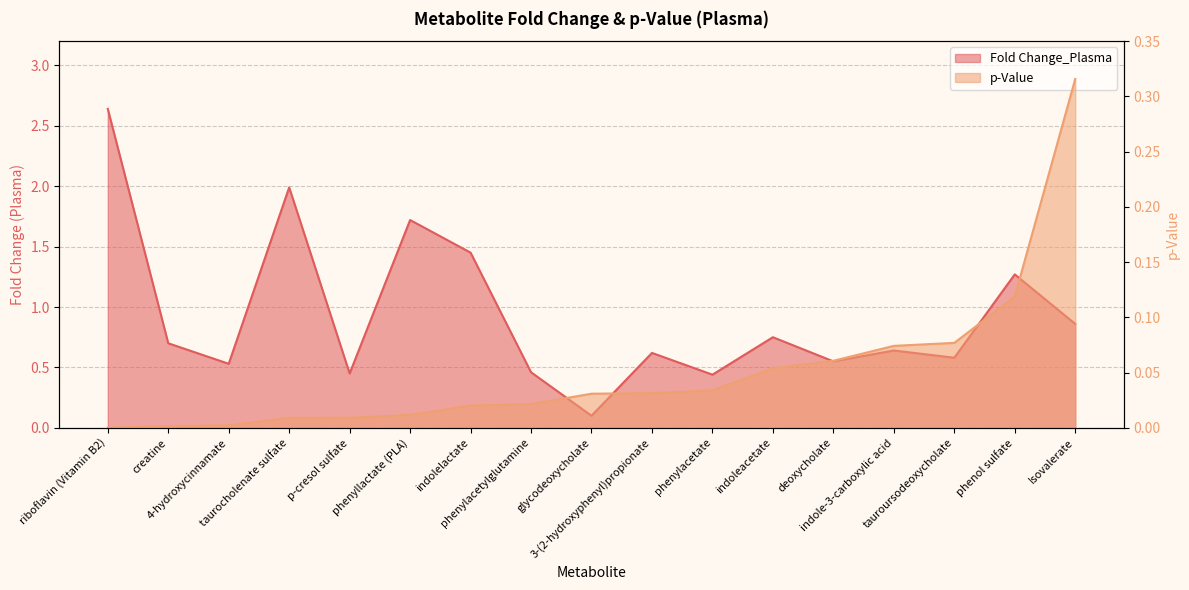

Is the value of p-Value at Isovalerate greater than the value of Fold Change_Plasma at 3-(2-hydroxyphenyl)propionate?

No